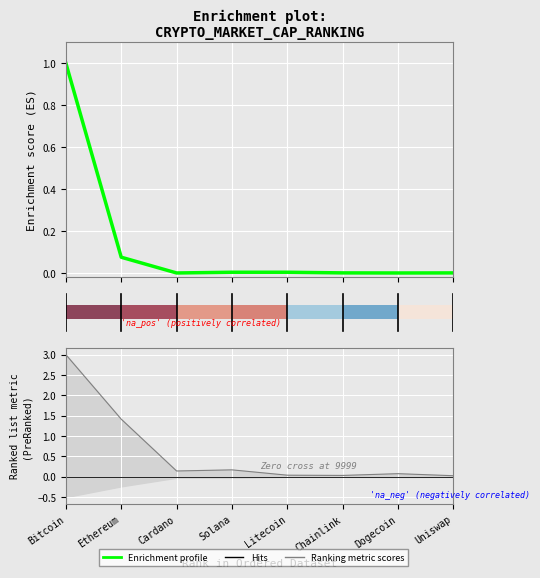

True or false: the data shows 0.0 at 6.

True